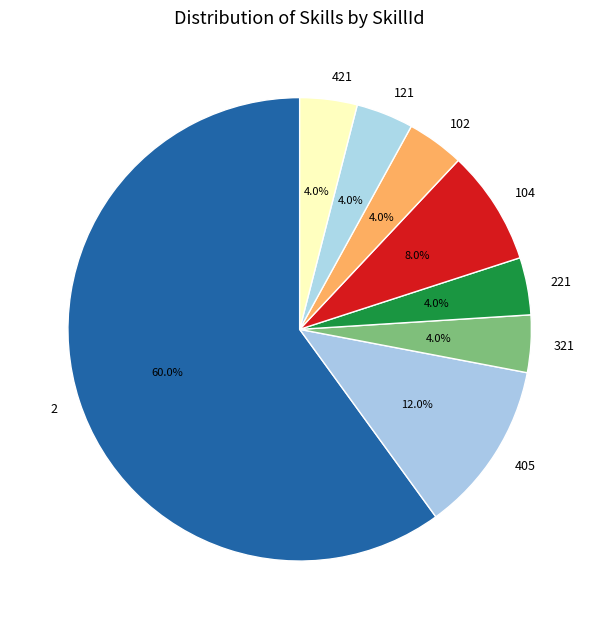

To the nearest percent, what is the combined percentage of 221 and 102?

8%